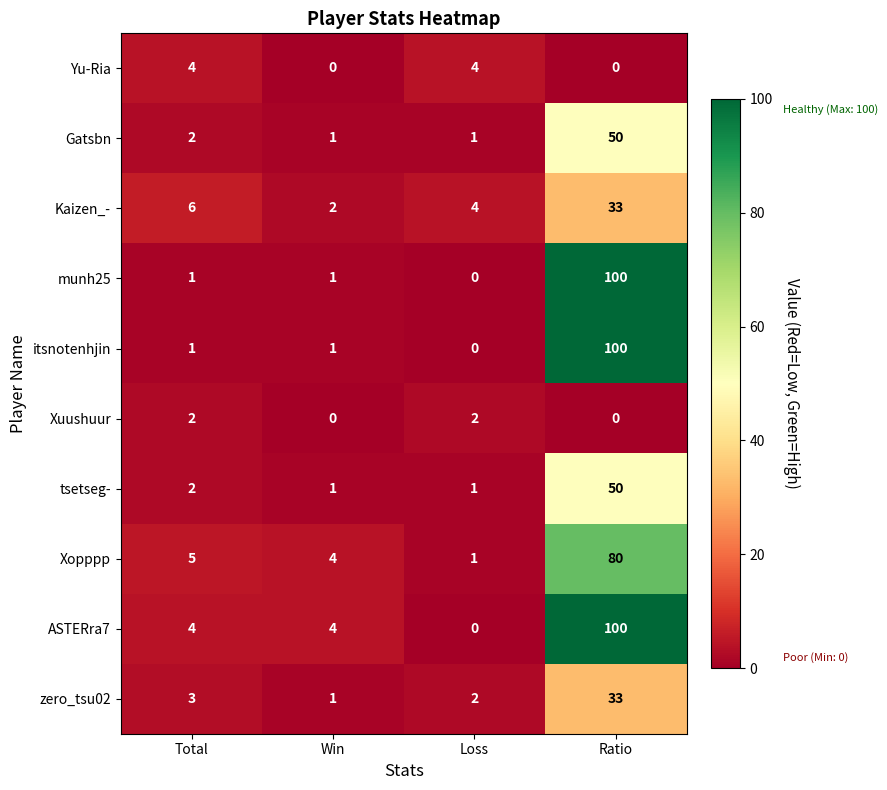

At which category is the sum across all series the highest?

Ratio